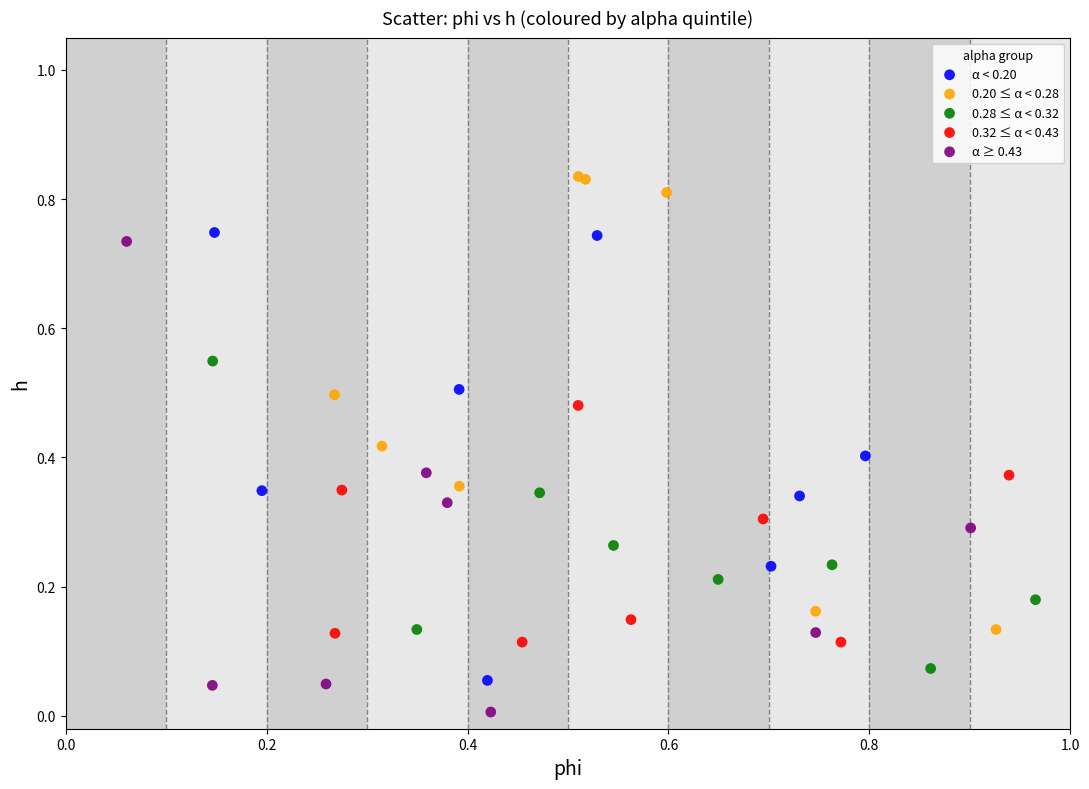

Which series contains the lowest Y value?

α ≥ 0.43